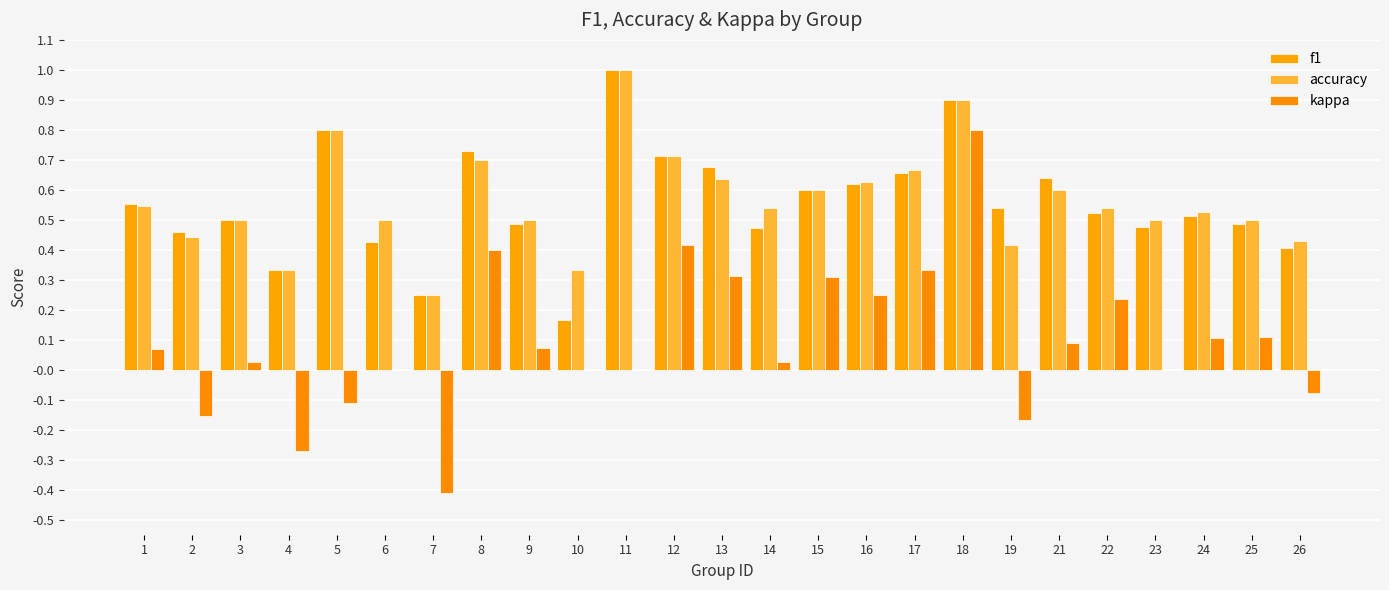

Rank the series at 3 from highest to lowest value.

f1, accuracy, kappa